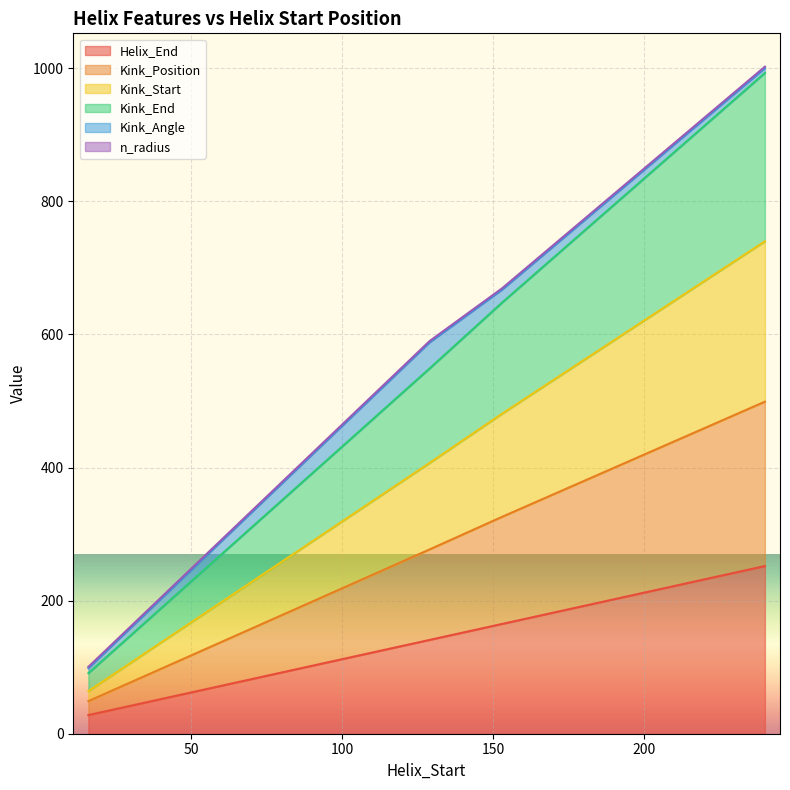

Which has a higher value, 240 or 129?

240